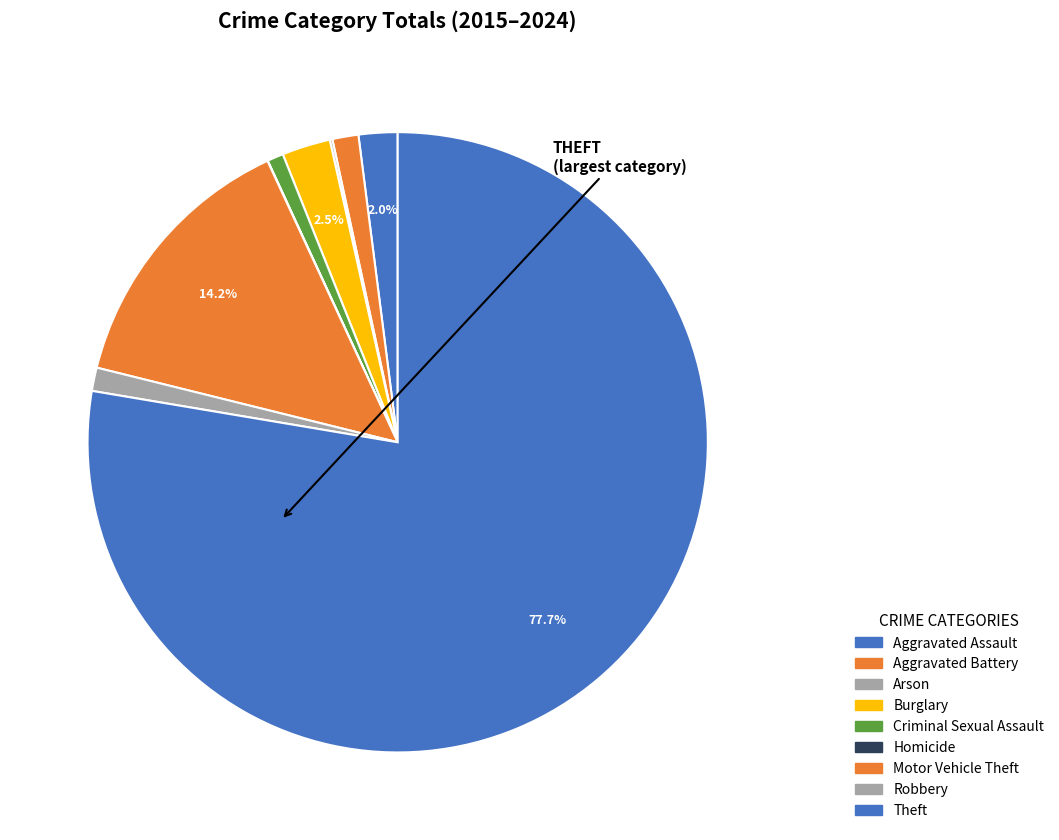

Between Arson and Homicide, which is larger?

Arson